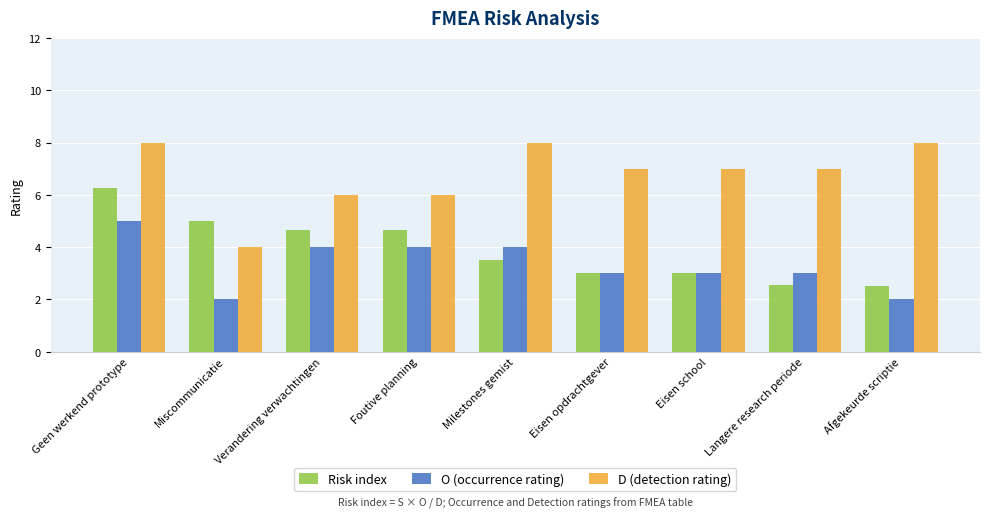

List the series in order of their overall mean, lowest first.

O (occurrence rating), Risk index, D (detection rating)